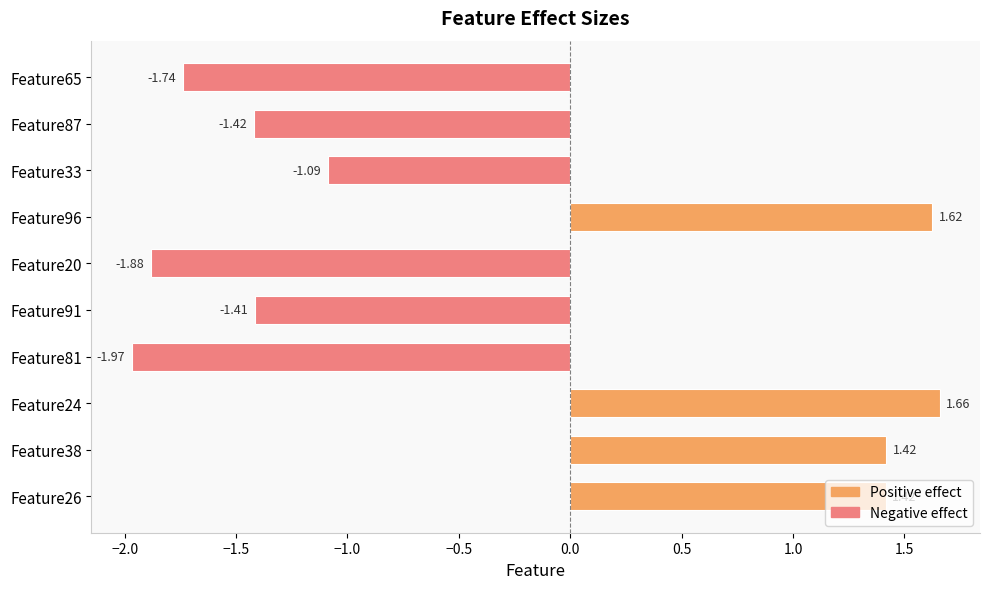

What is the sum of the values at Feature81 and Feature91?

-3.4